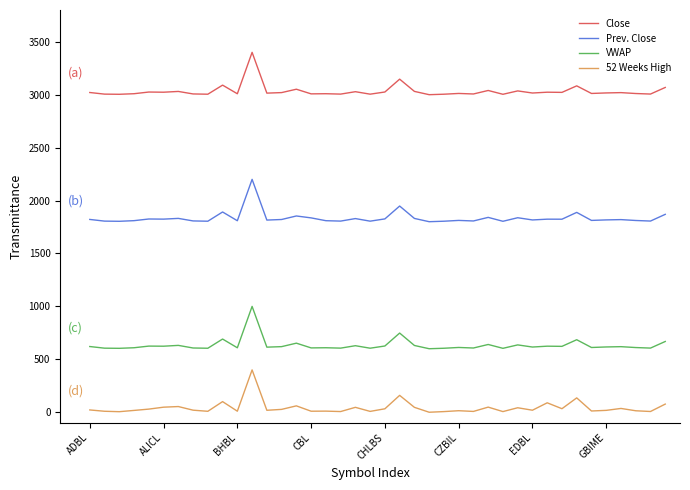

What is the average value of the Close series?

3033.8